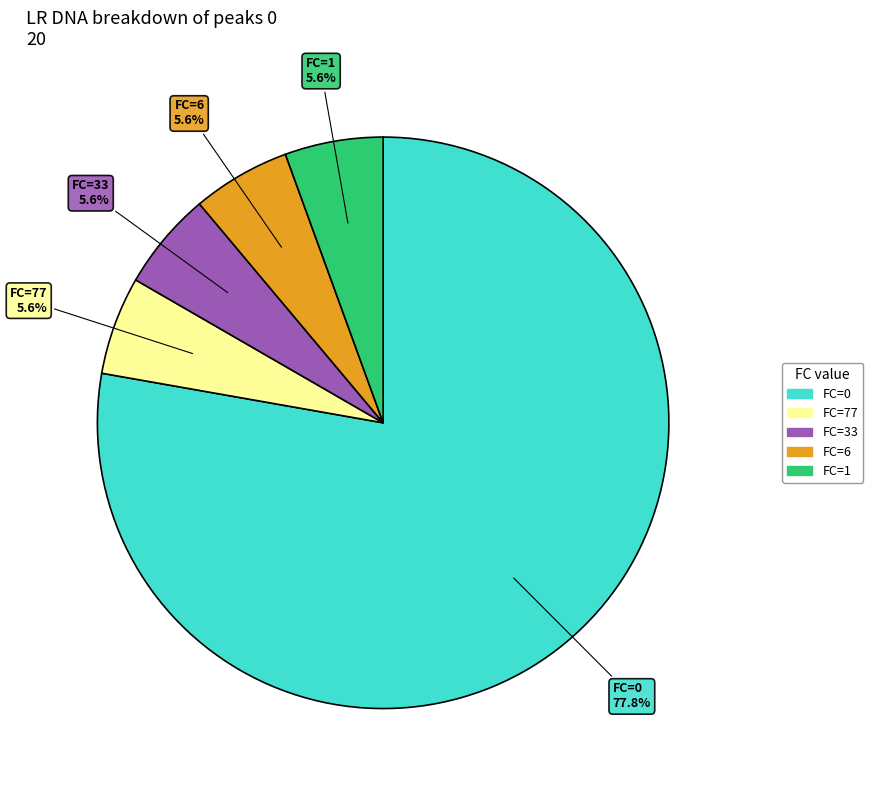

How many slices are in this pie chart?

5